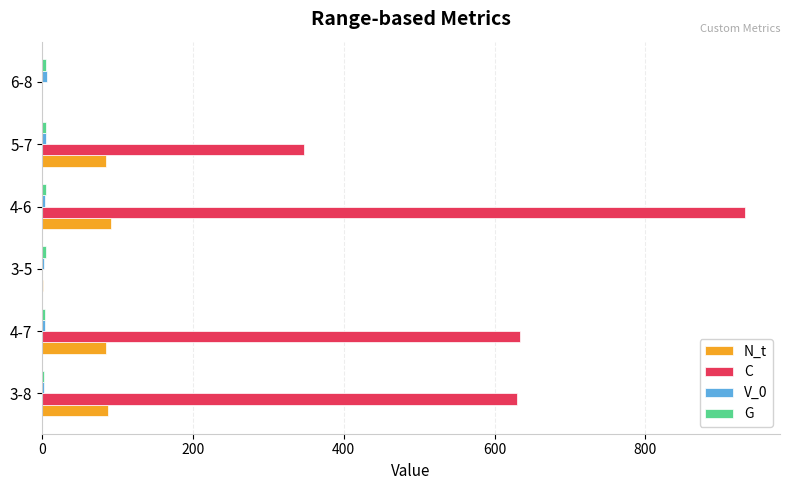

What is the maximum value for N_t?

91.0